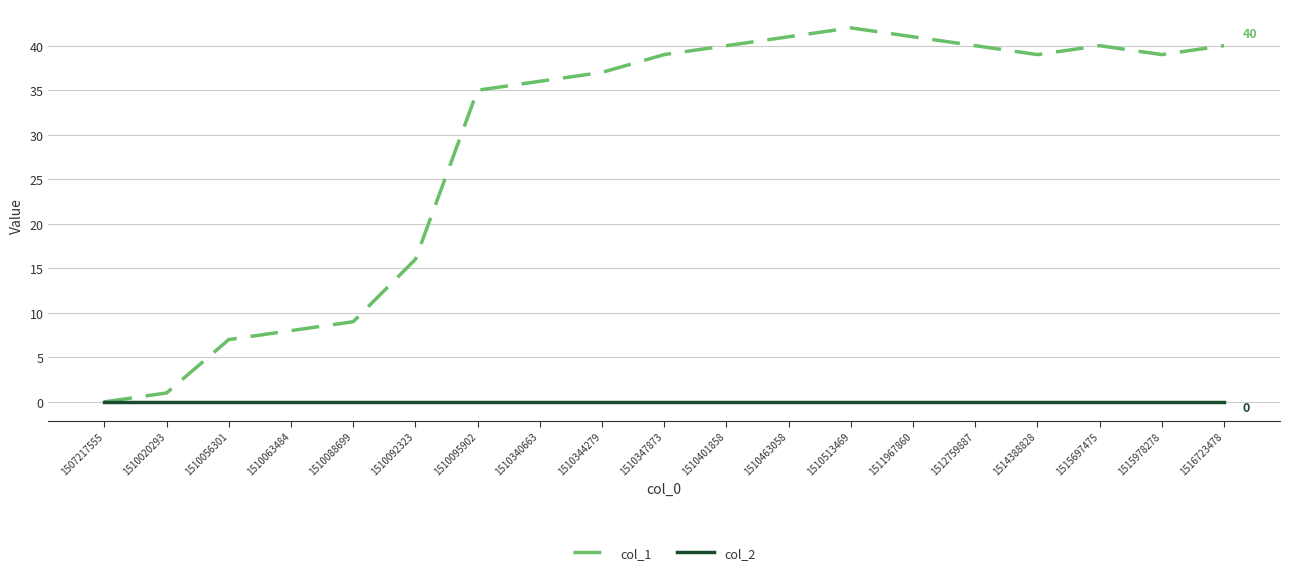

At 1511967860, list the series in order from smallest to largest.

col_2, col_1